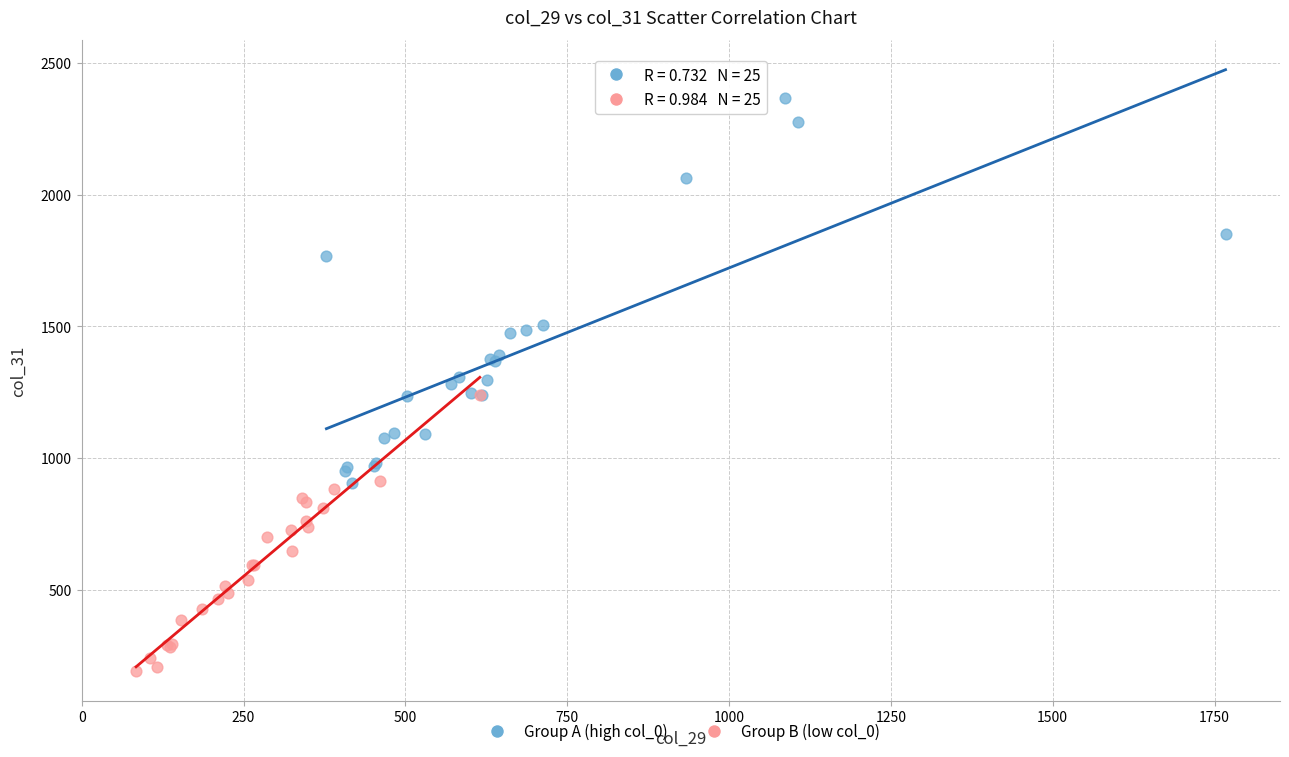

Which series has the widest spread of Y values?

Group A (high col_0)